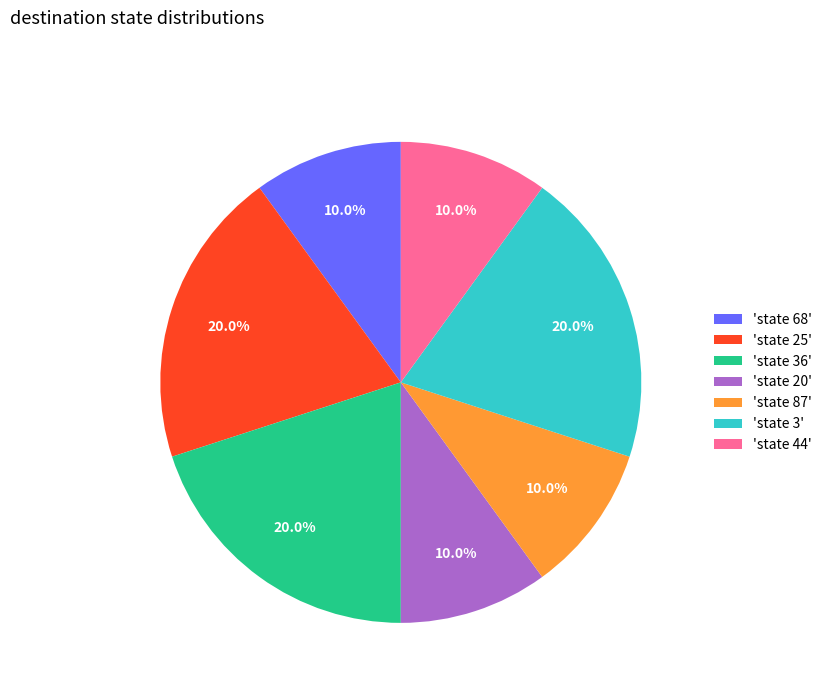

Which has a higher value, 'state 3' or 'state 44'?

'state 3'